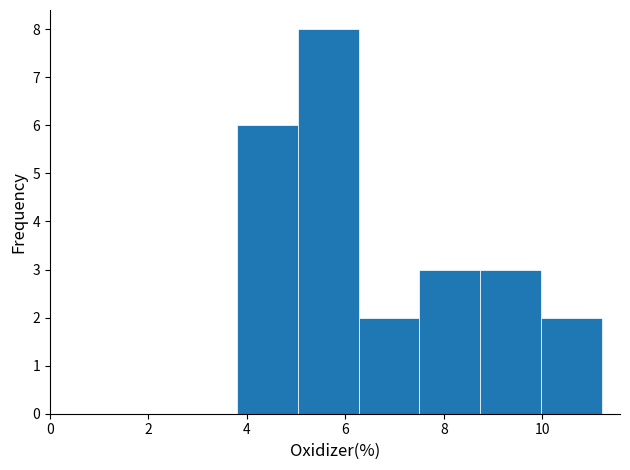

Reading left to right, list every bar in this chart as the range it spans on the x-axis followed by its height. Neither the bar edges nor the heights are printed on the chart, so give them approximately, as read against the axes.

3.8 to 5.0: 6
5.0 to 6.2: 8
6.2 to 7.6: 2
7.6 to 8.8: 3
8.8 to 10.0: 3
10.0 to 11.2: 2